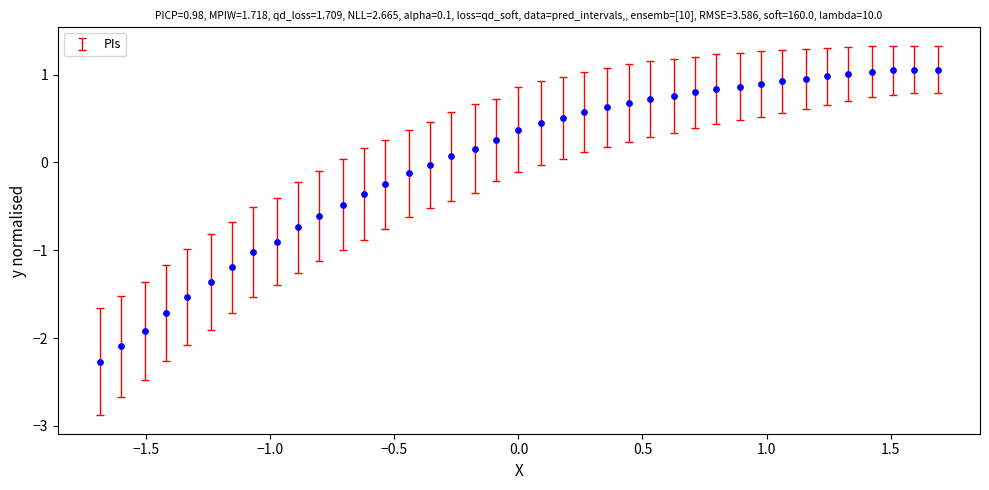

What is the range of Y values (max minus min)?

3.3